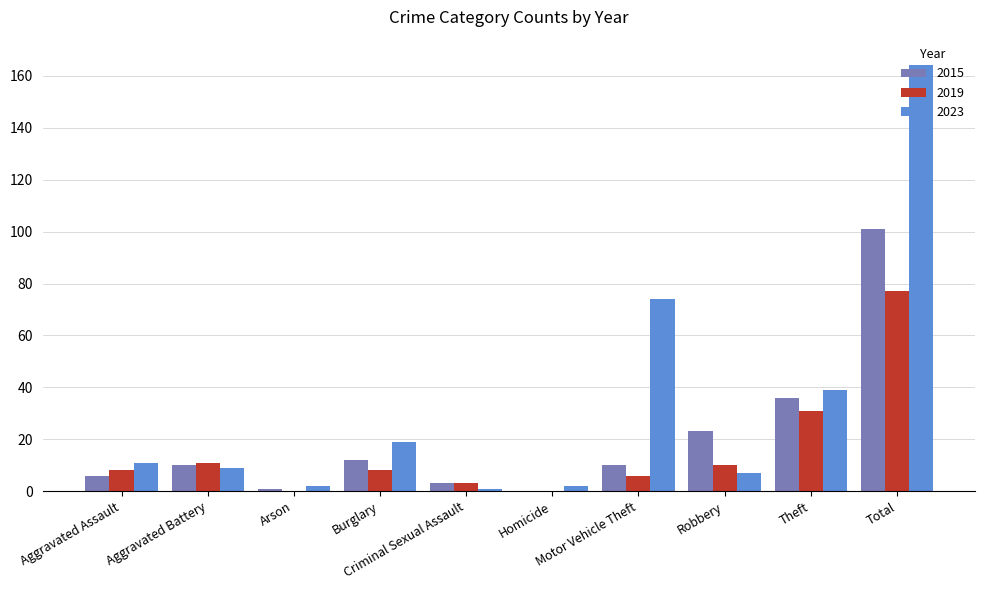

What are all the series names shown in the legend?

2015, 2019, 2023